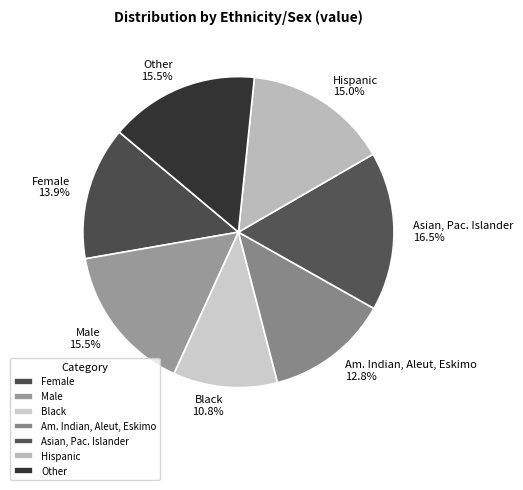

Is it true that Female is 14% of the pie?

True